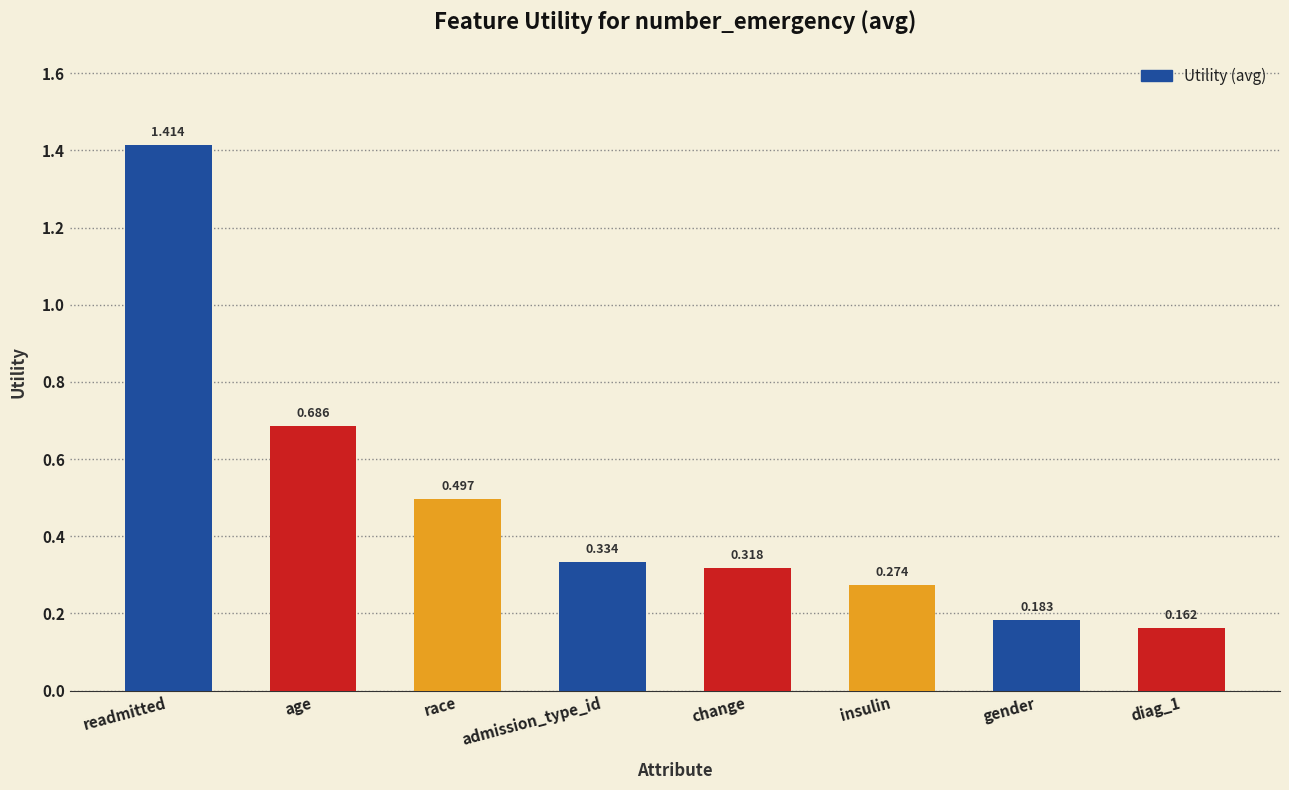

Count the values in the range 0 to 1.

7